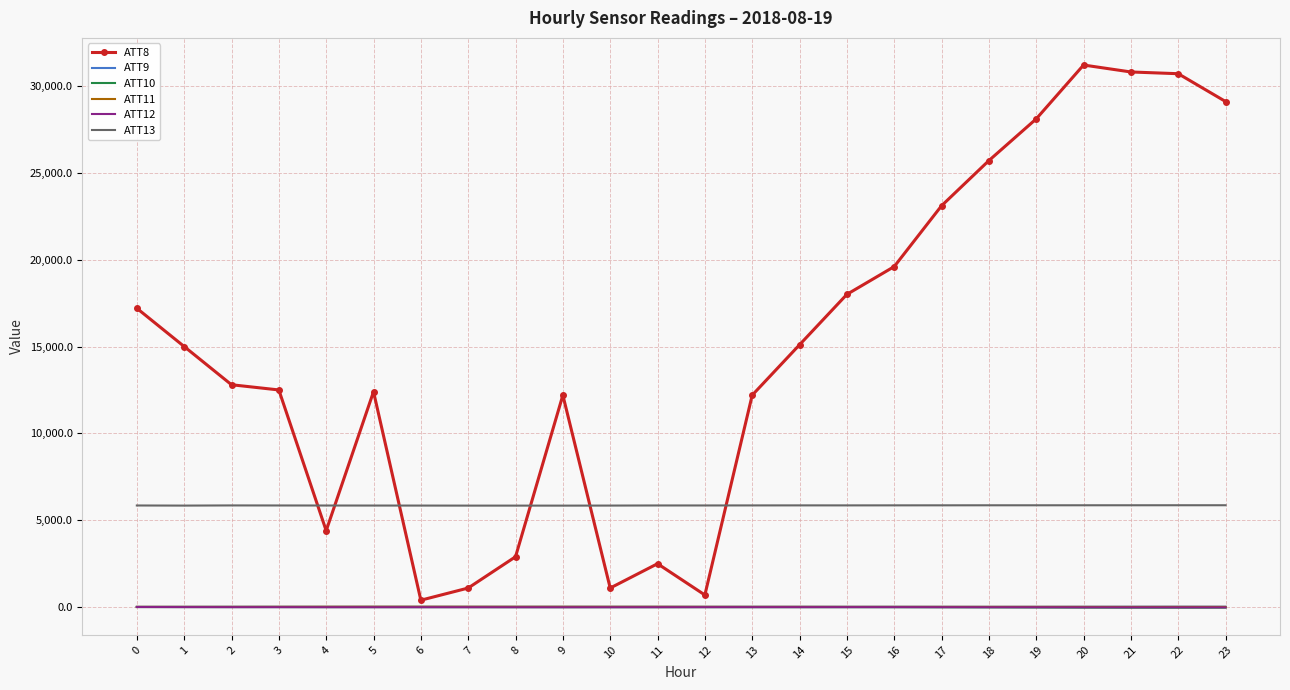

True or false: ATT9 and ATT8 intersect in this chart.

False